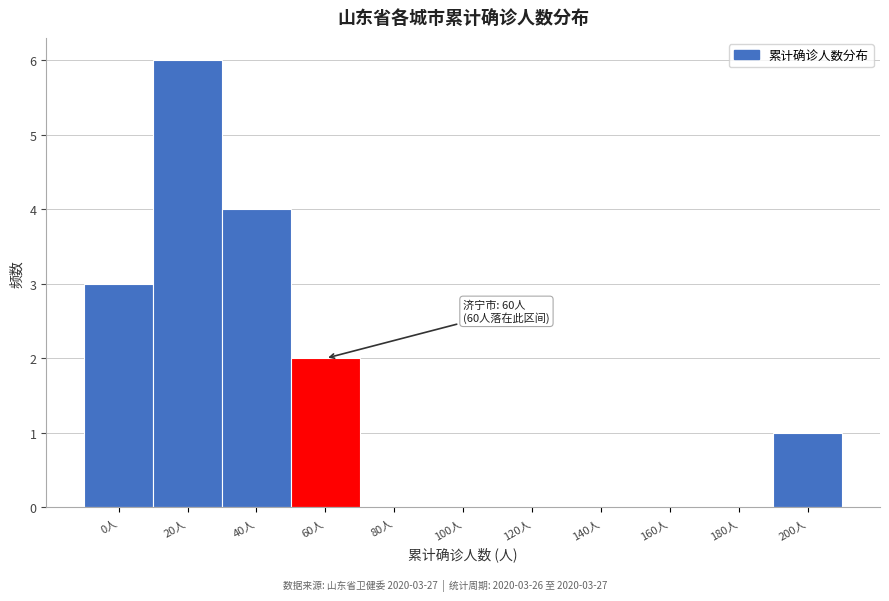

Reading right to left, list all the values displayed in this chart.

200人=1	180人=0	160人=0	140人=0	120人=0	100人=0	80人=0	60人=2	40人=4	20人=6	0人=3